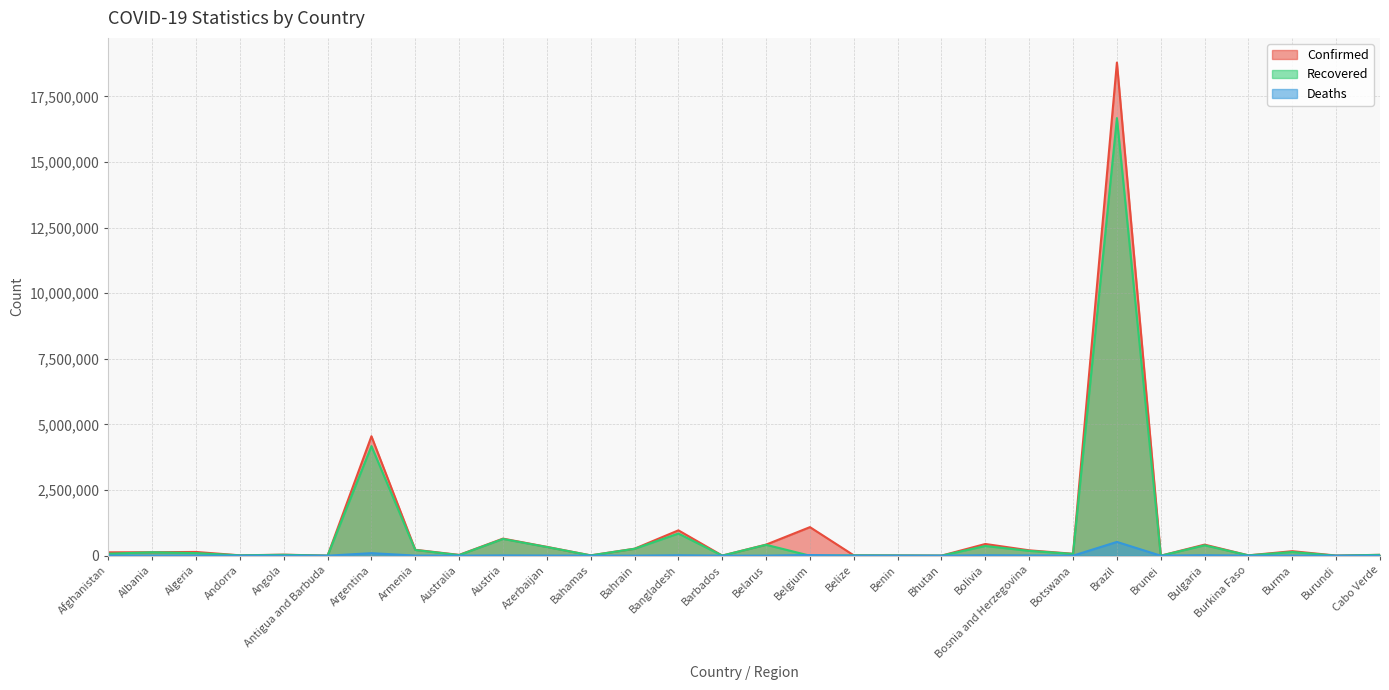

Is the value of Confirmed at Afghanistan greater than the value of Recovered at Andorra?

Yes